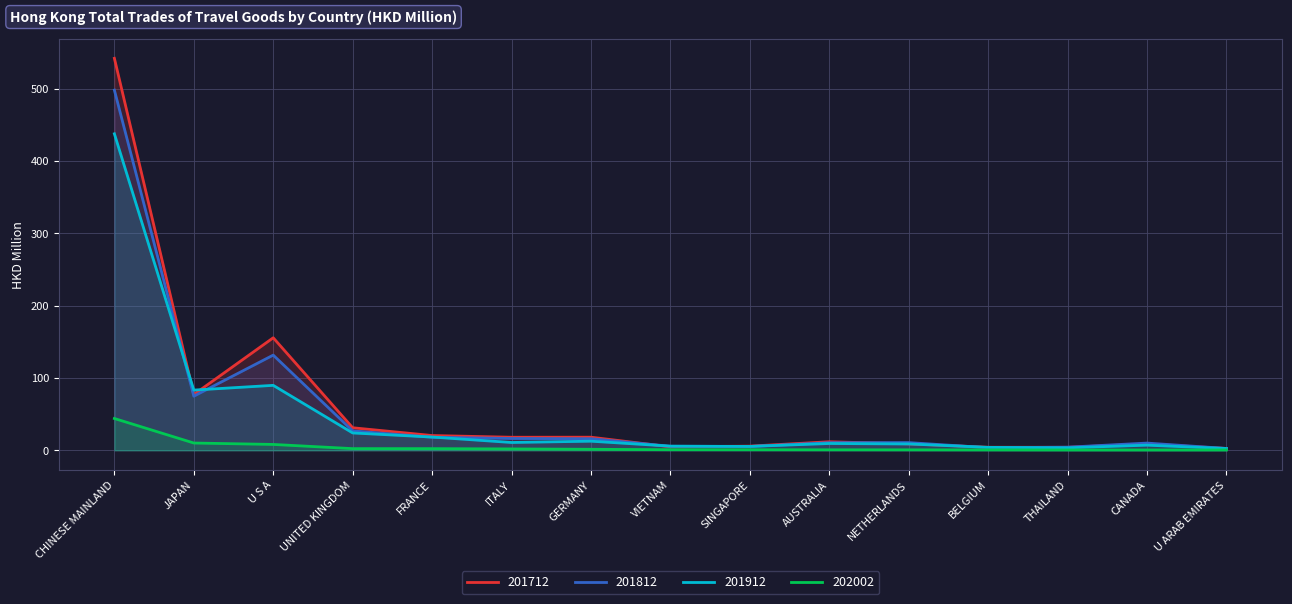

Is the value of 201812 at UNITED KINGDOM greater than the value of 201712 at ITALY?

Yes